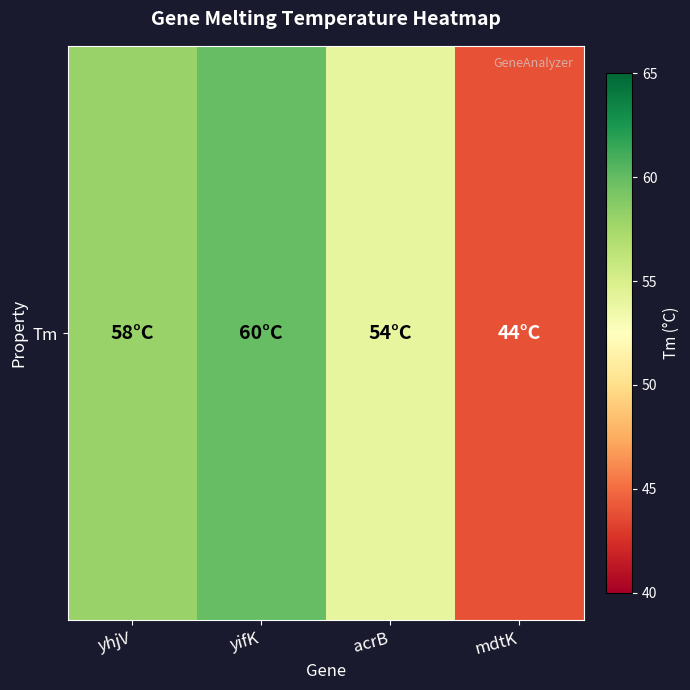

Count the number of data series in this chart.

1